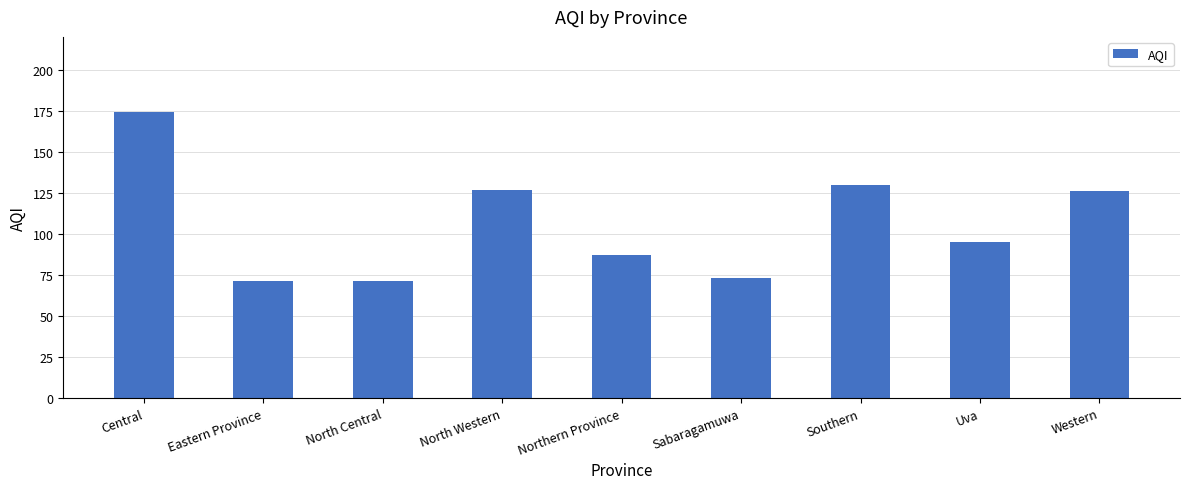

The chart shows a value of 42 at Southern. True or false?

False